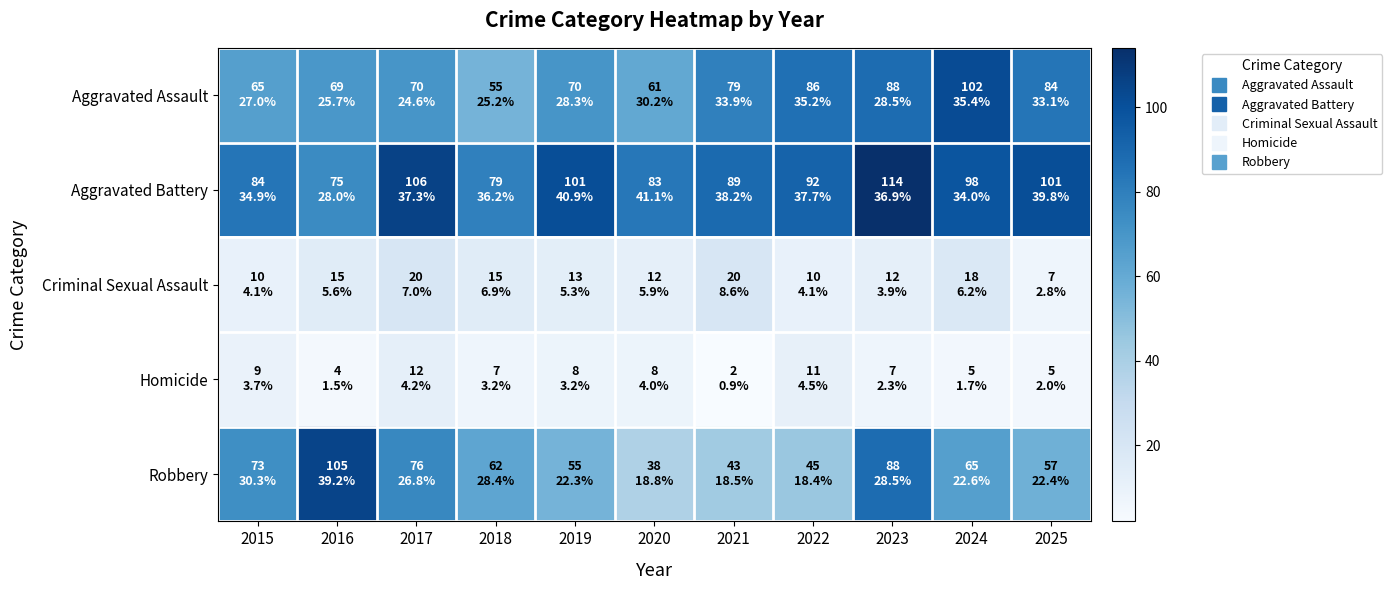

Which series changed the most between 2015 and 2016?

Robbery